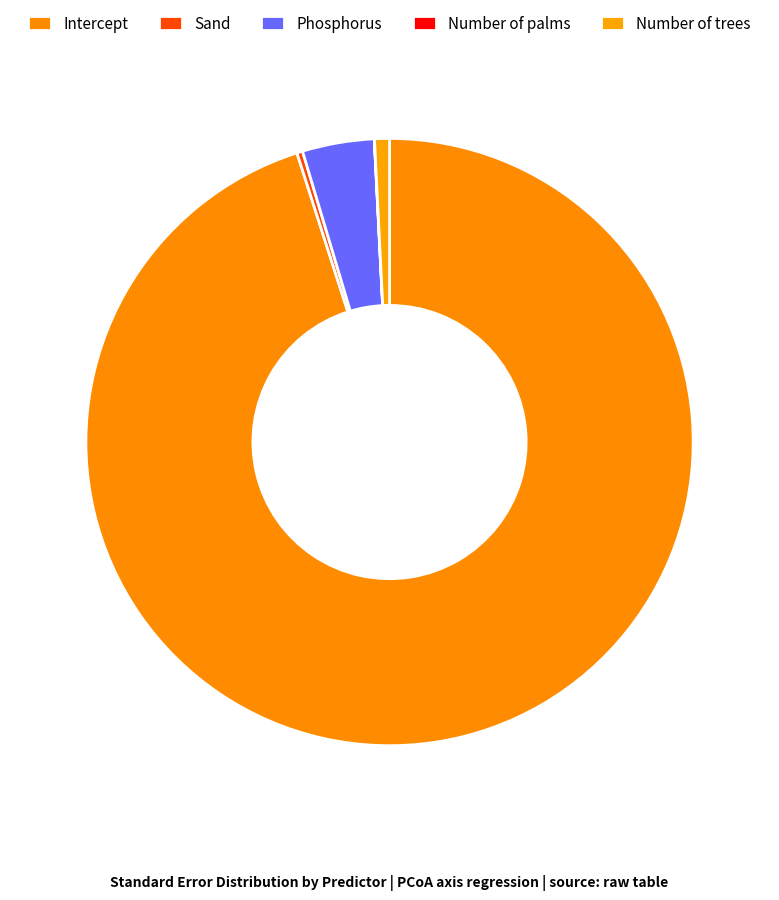

Is there a majority slice in this chart?

Yes